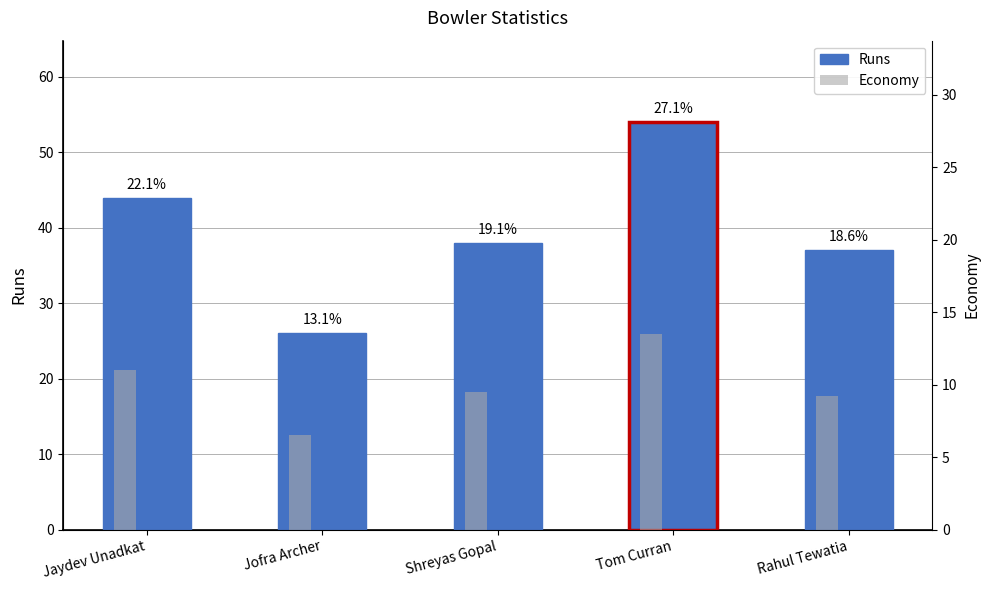

At which category is the sum across all series the highest?

Tom Curran